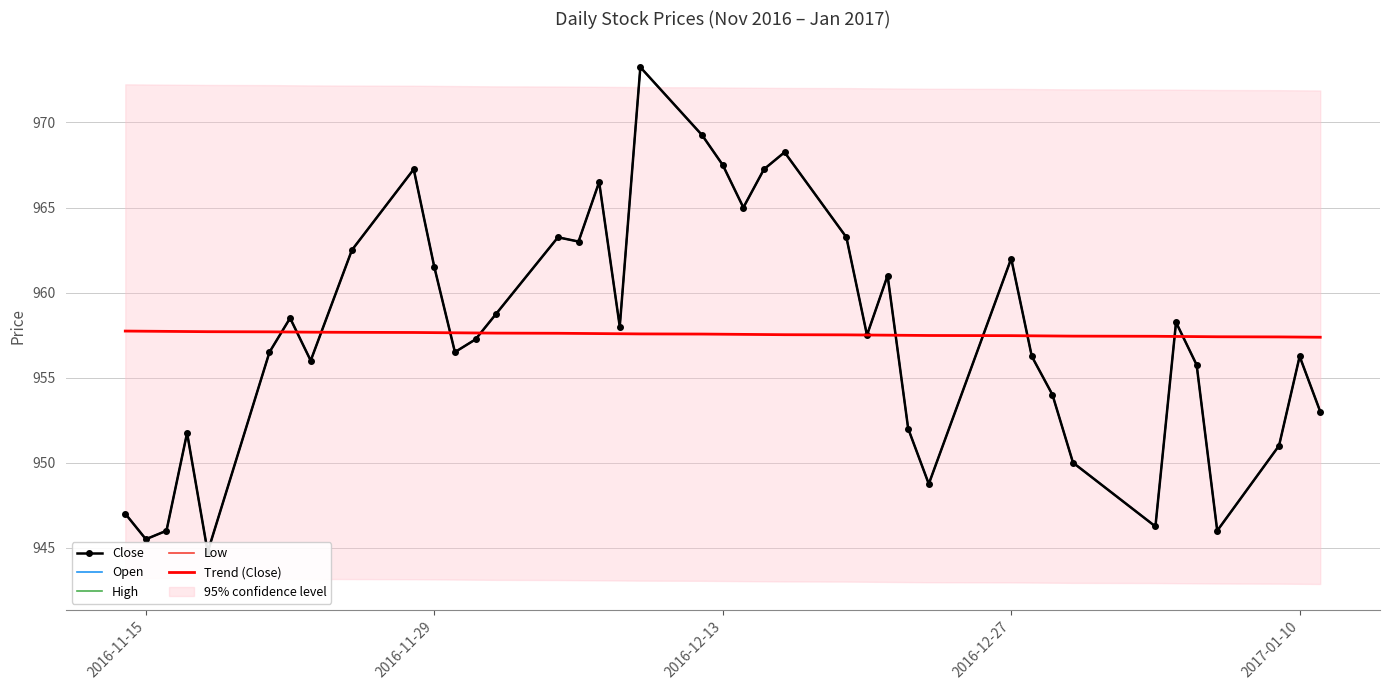

What is the difference between the maximum and second lowest values in the Trend (Close) series?

0.4